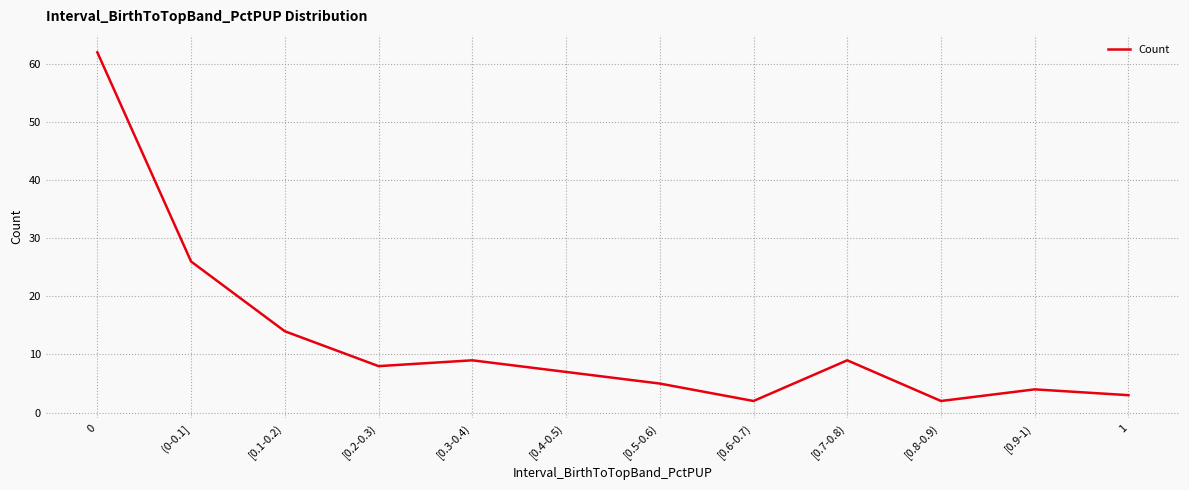

How many distinct data groups are displayed?

1